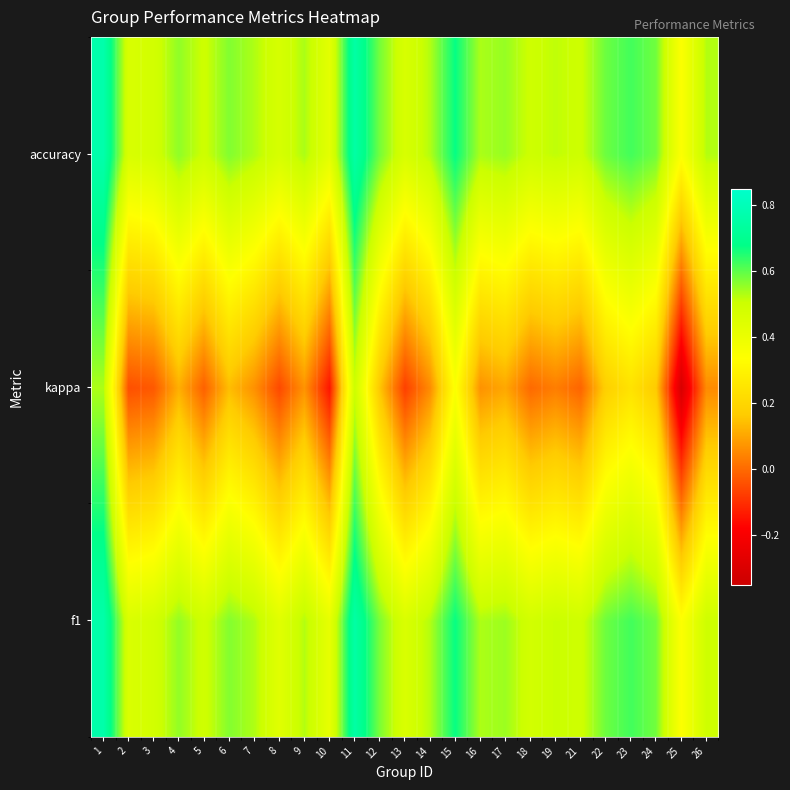

What is the smallest value displayed?

-0.3